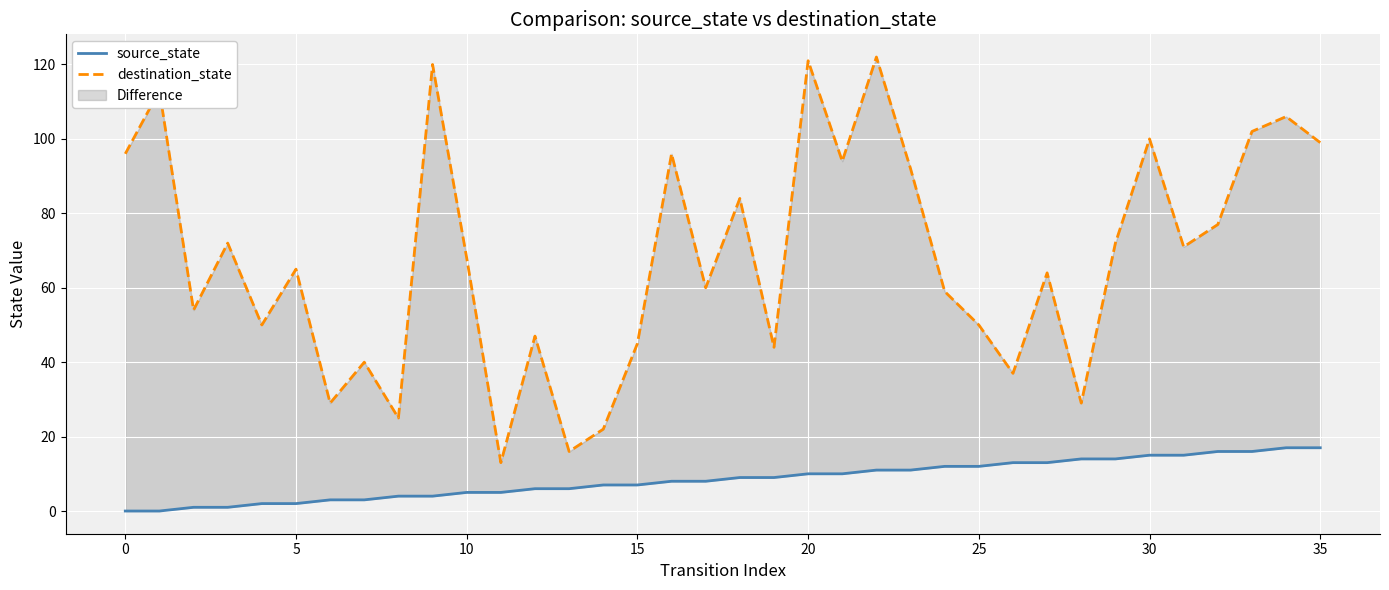

Does the chart display data point markers on the line(s)?

No